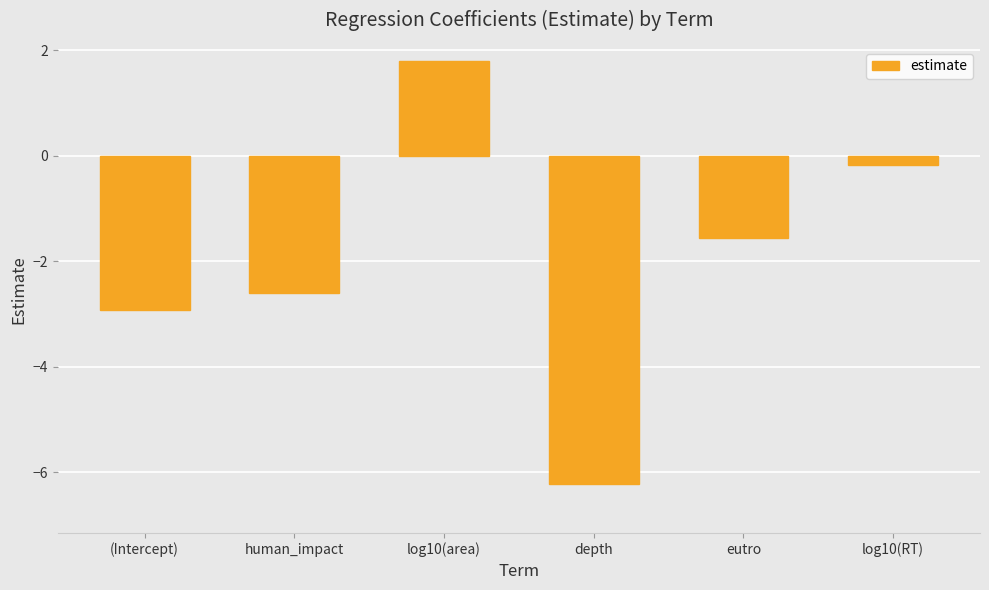

What is the minimum value shown in the chart?

-6.2